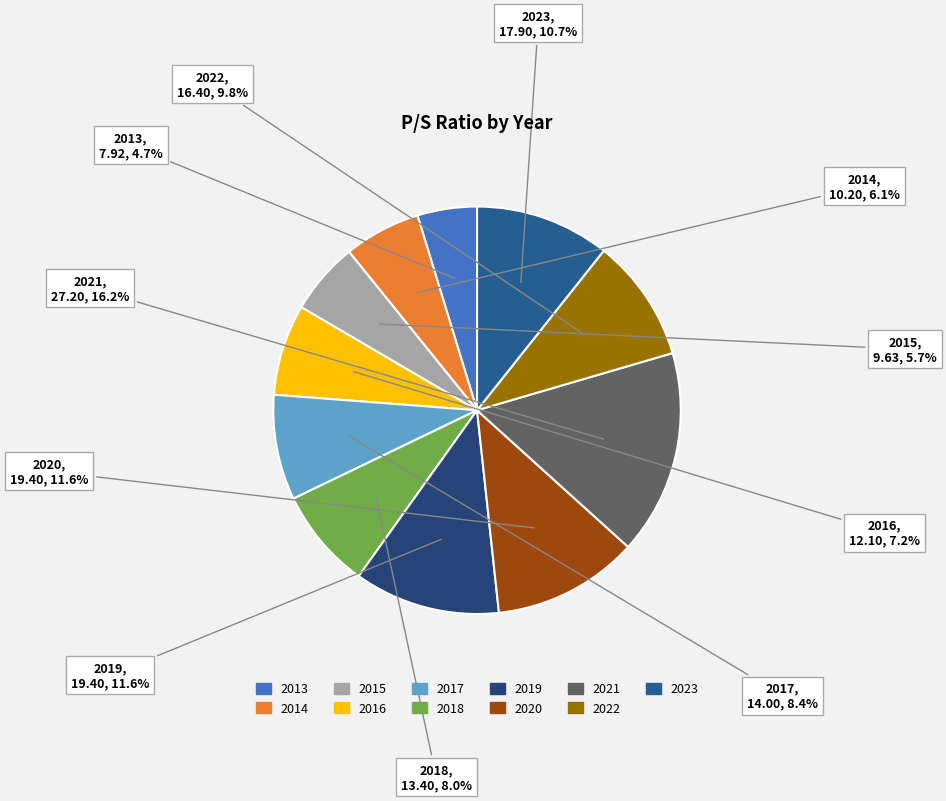

Combined, what portion of the pie is 2022 and 2020?

21.4%